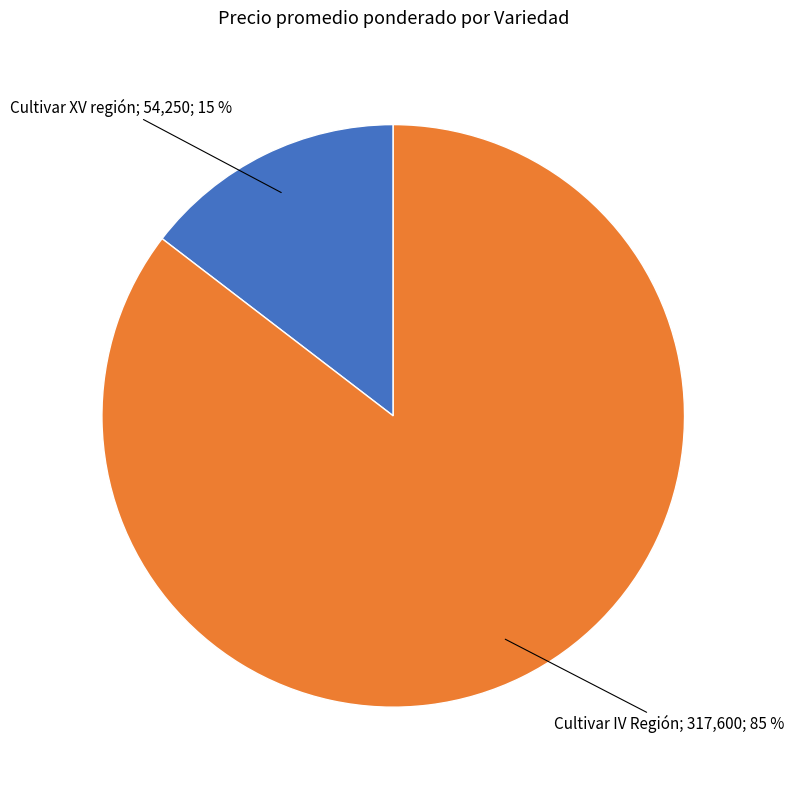

How many segments does this pie chart have?

2